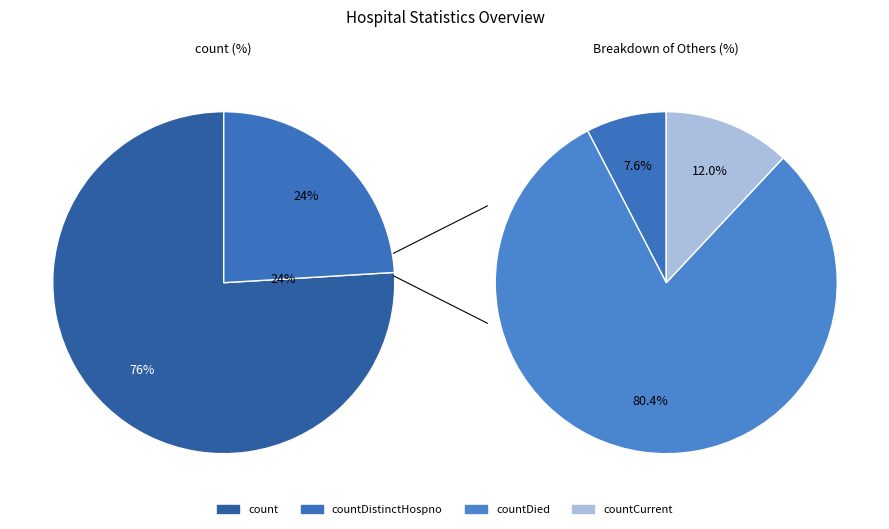

What is the largest slice in the pie chart?

count